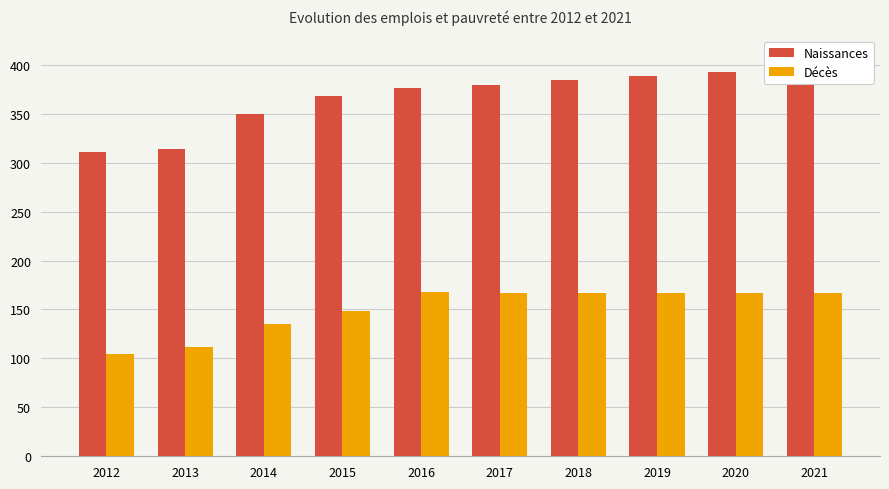

Rank the series by their maximum value, from highest to lowest.

Naissances, Décès